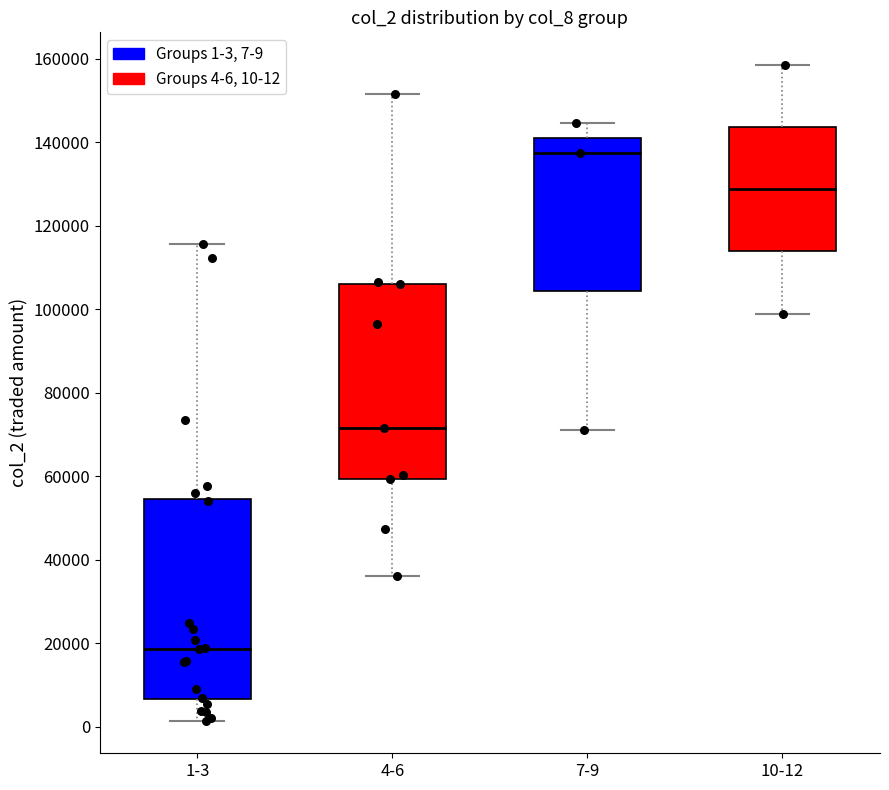

Where does the upper whisker of the box for 10-12 end on the y-axis? The values are not printed on the chart, so give them approximately, as read against the axis.

158000